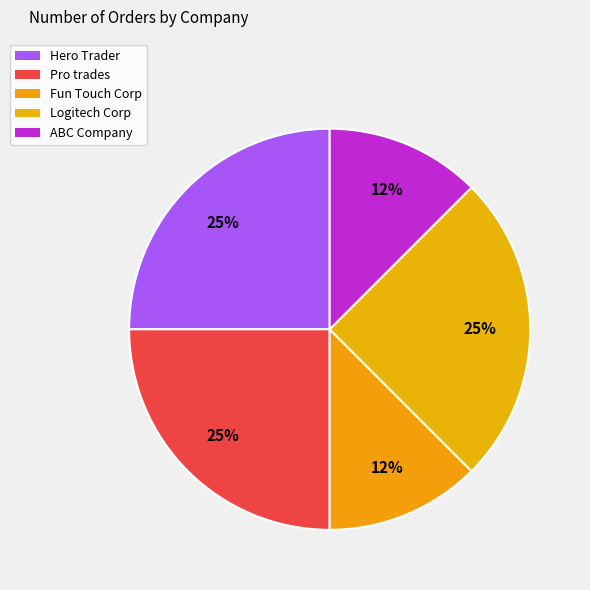

How many slices are in this pie chart?

5